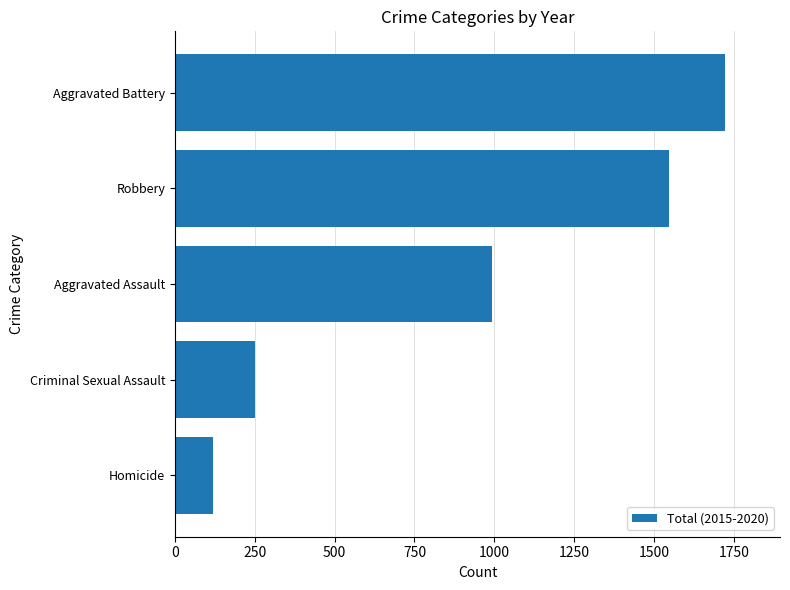

The value at Aggravated Battery is 1722. True or false?

True